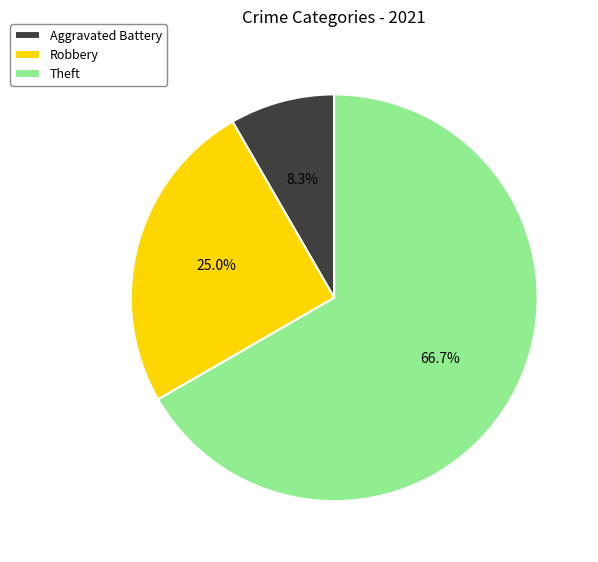

Combined, what portion of the pie is Aggravated Battery and Robbery?

33.3%